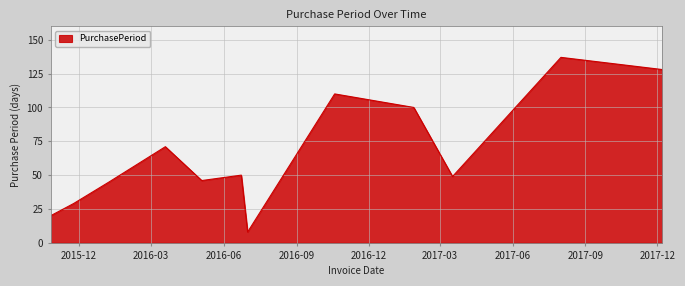

What is the difference between the maximum and minimum values?

129